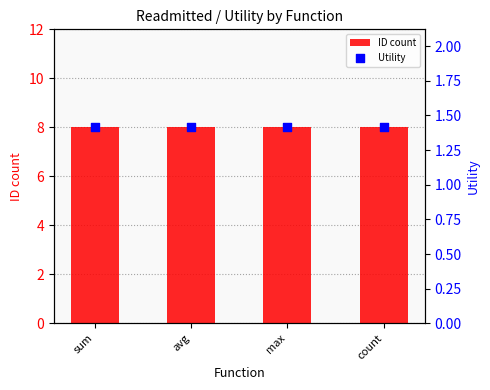

Is the value of Utility at avg greater than the value of ID count at avg?

No